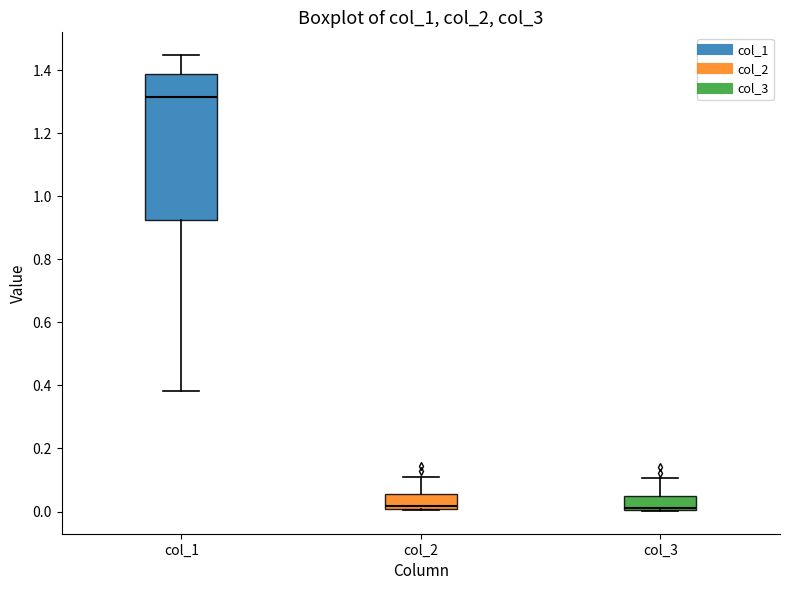

Reading left to right, read every box against the y-axis: the position of its median line, the range the box covers, and the ends of its whiskers. The values are not printed on the chart, so give them approximately, as read against the axis.

col_1: median 1.32, box 0.92 to 1.38, whiskers 0.38 to 1.44
col_2: median 0.02, box 0.00 to 0.06, whiskers 0.00 to 0.10
col_3: median 0.02, box 0.00 to 0.06, whiskers 0.00 to 0.10